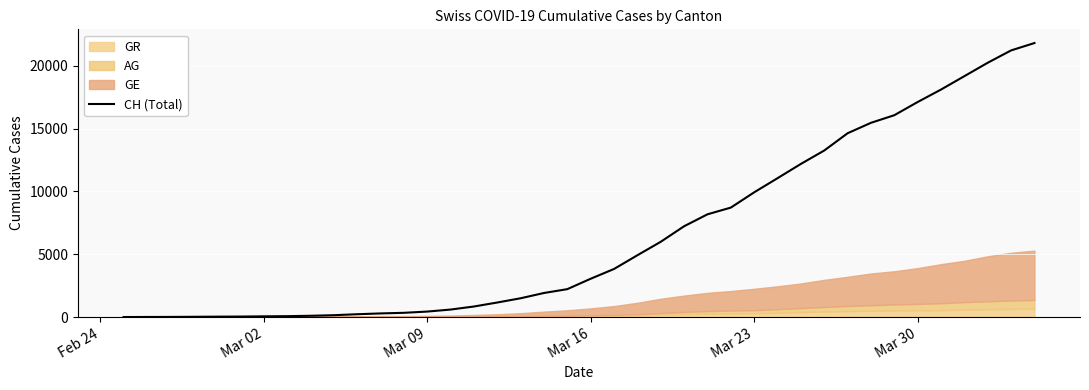

What is the maximum value for CH (Total)?

21808